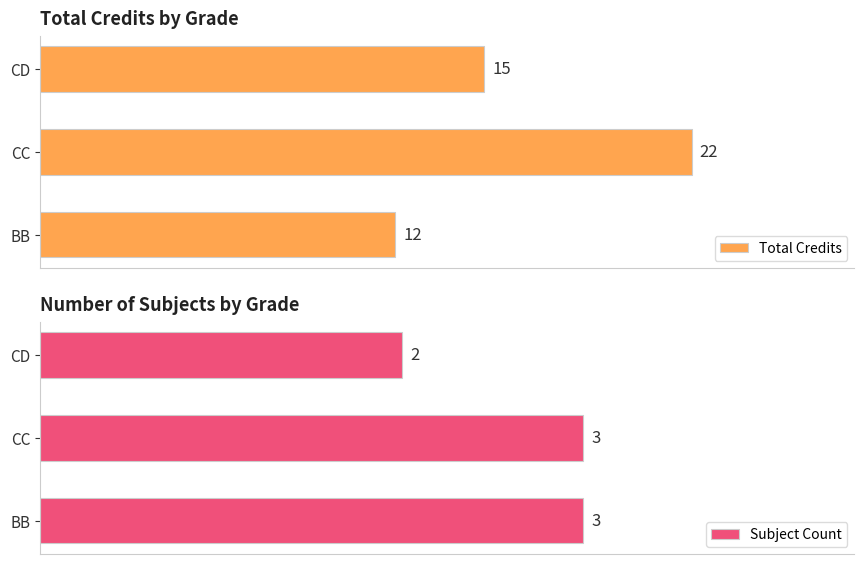

How many values in the Subject Count series are below 3?

1